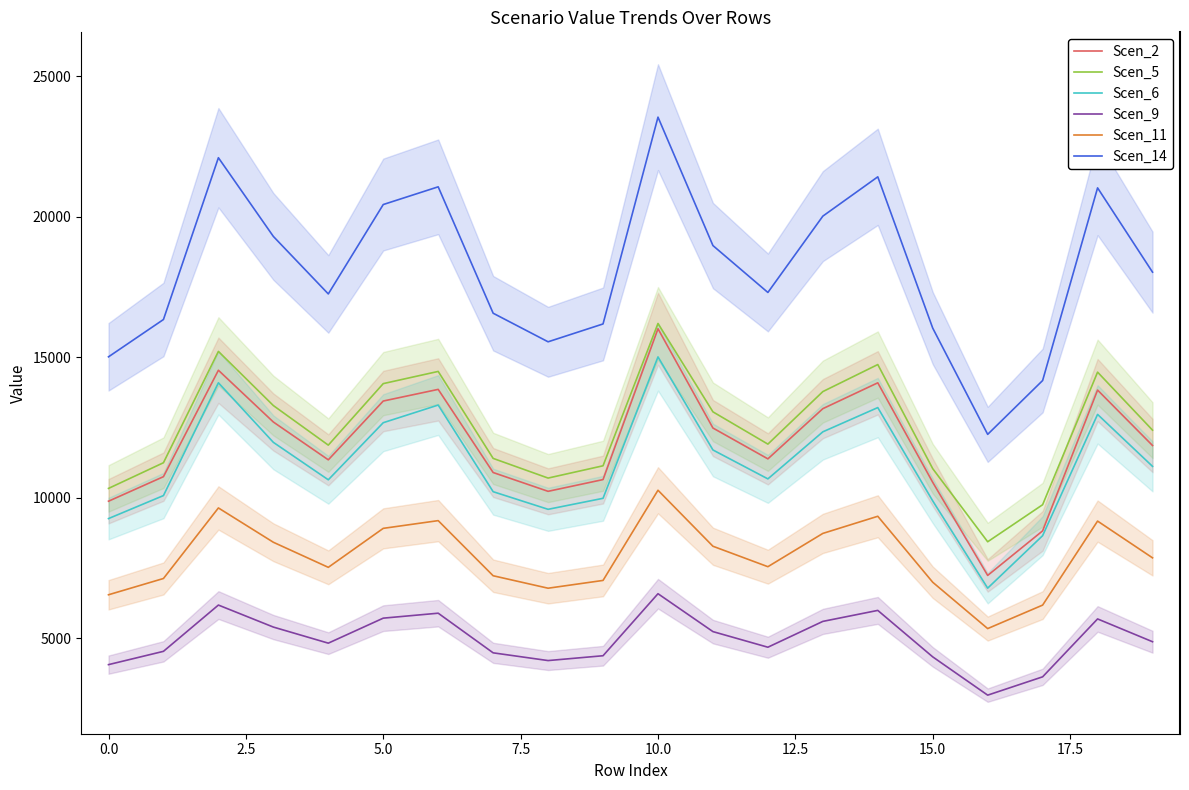

The Scen_2 series shows 11386.9 at 12. True or false?

True